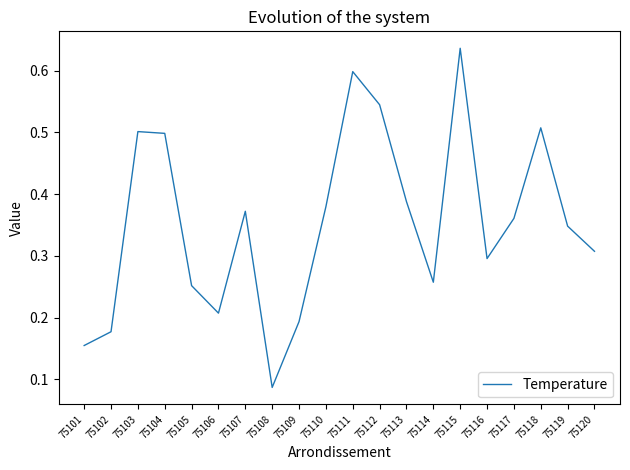

The chart shows a value of 0.2 at 75116. True or false?

False